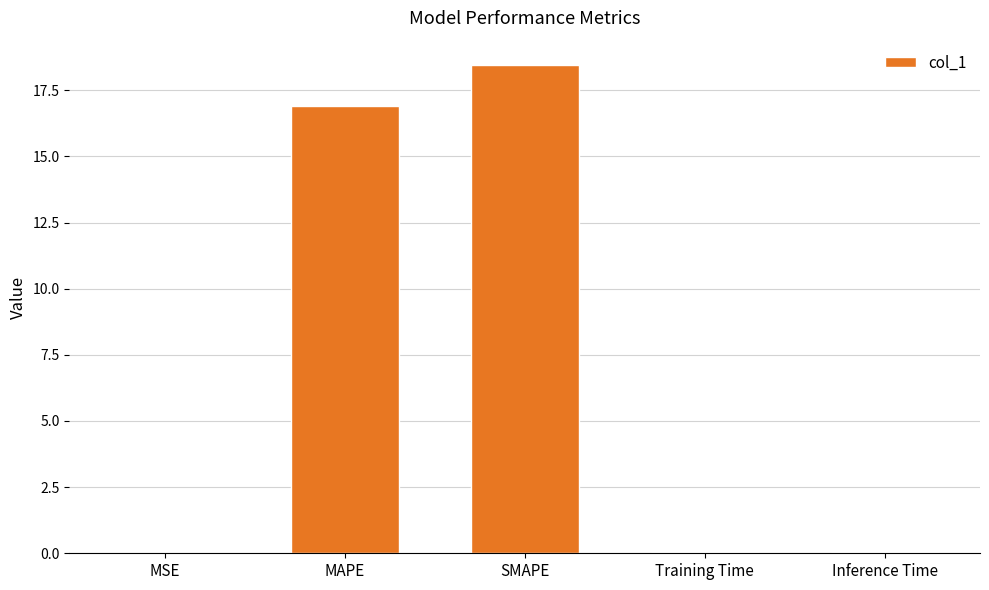

Which has a higher value, MAPE or MSE?

MAPE